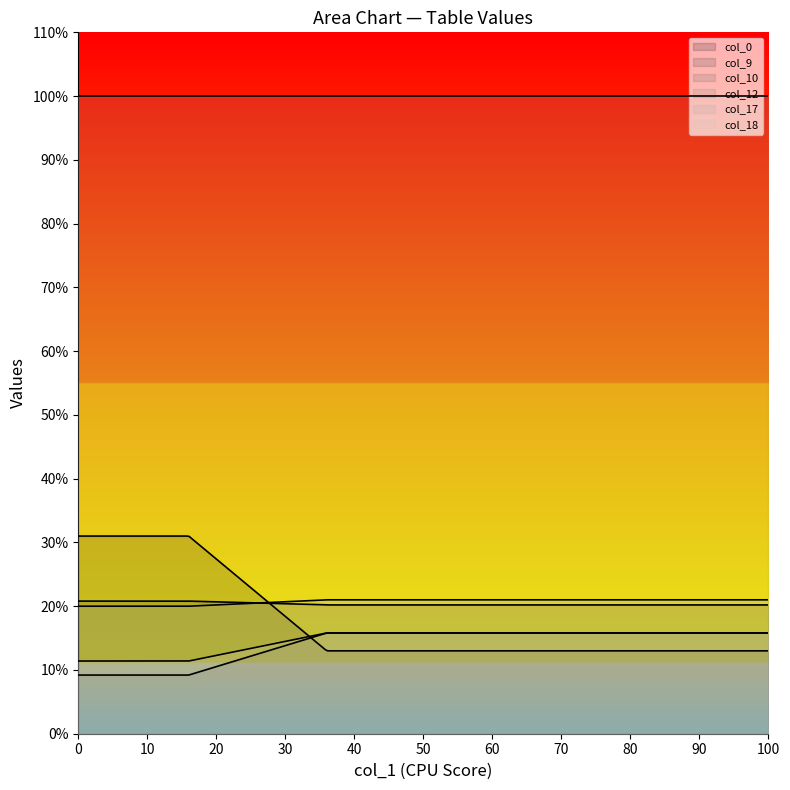

At which label is col_0 closest to 22?

36